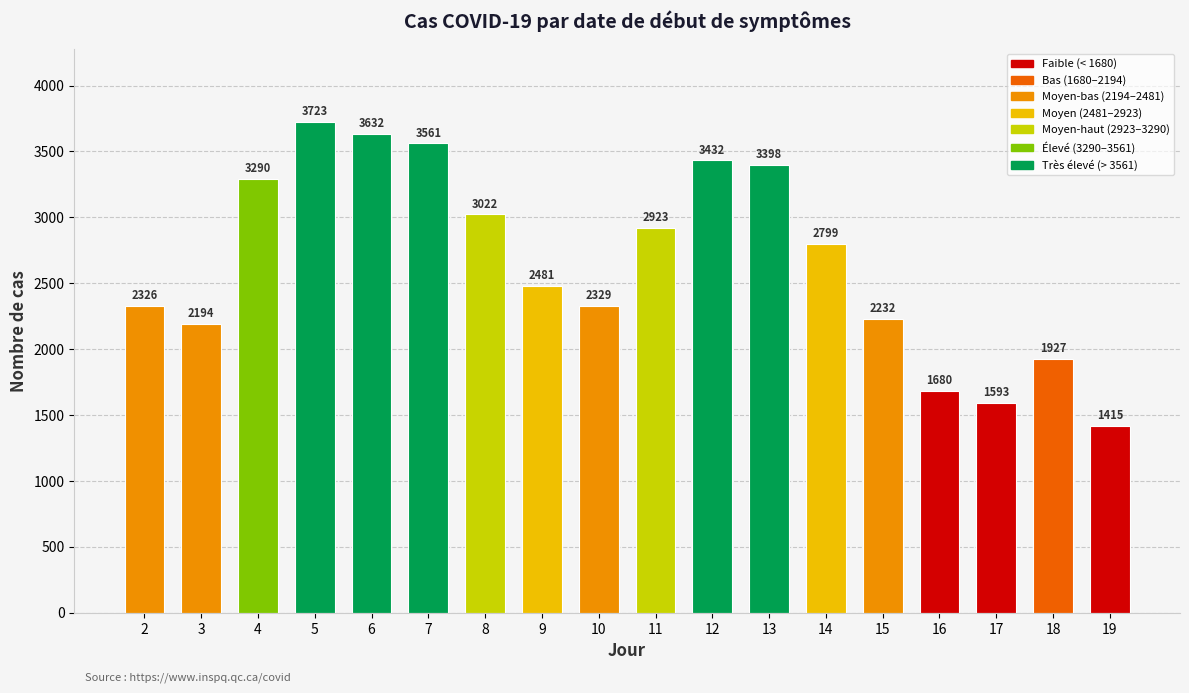

What is the average value?

2664